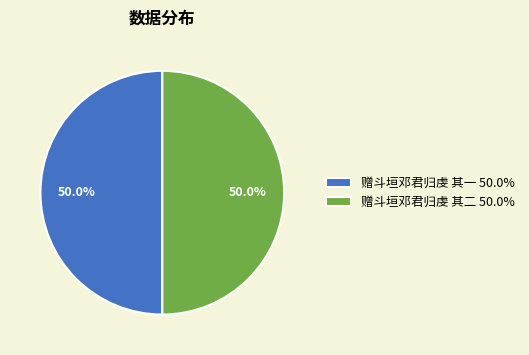

What percentage is the 赠斗垣邓君归虔 其二 slice, to the nearest percent?

50%